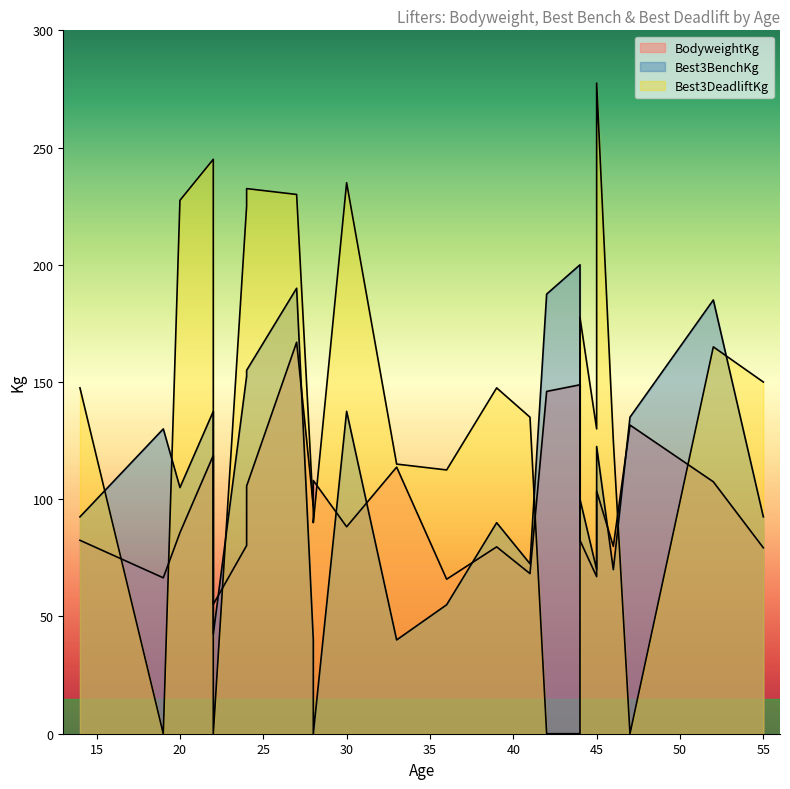

What is the value of the Best3BenchKg point at the 17th from the left?

72.5